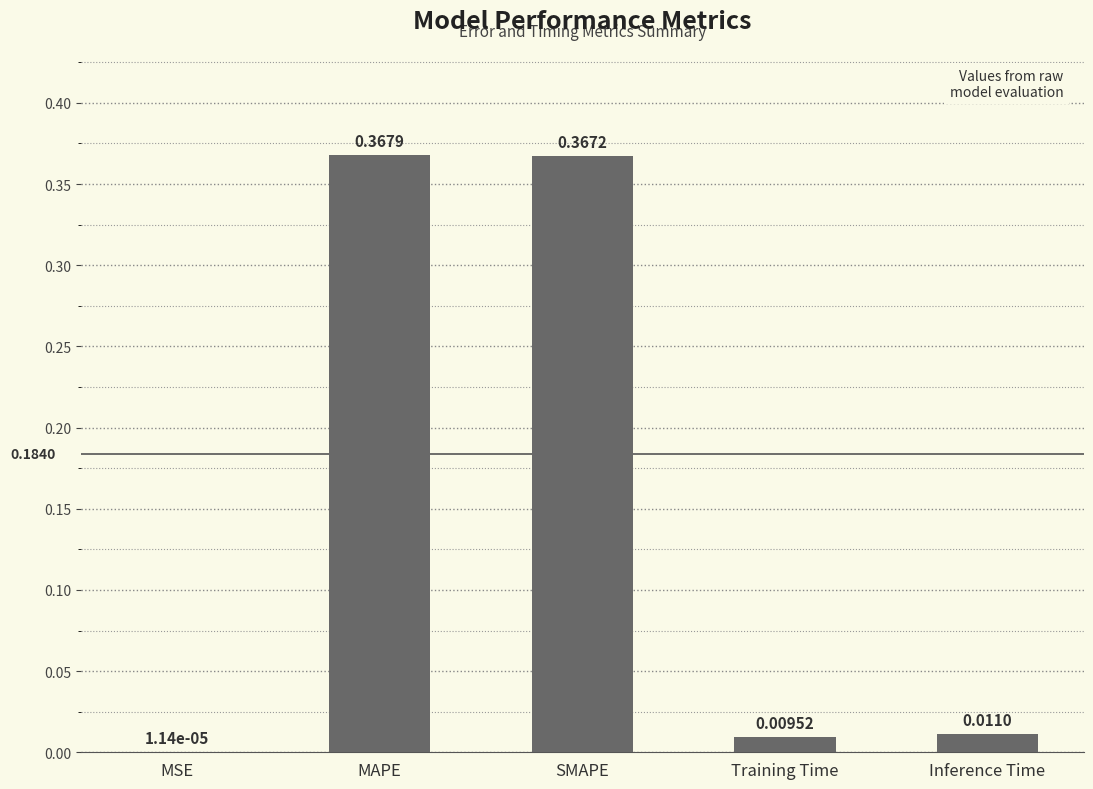

Between MAPE and Inference Time, which is larger?

MAPE